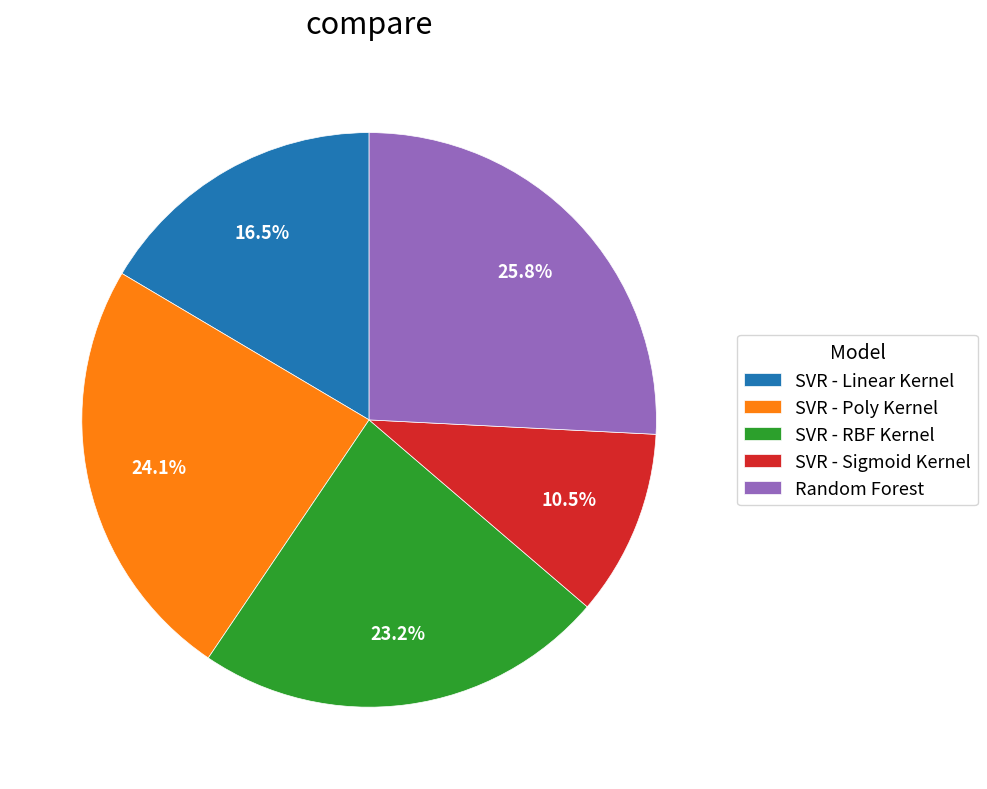

To the nearest percent, what percentage of the pie is SVR - RBF Kernel?

23%